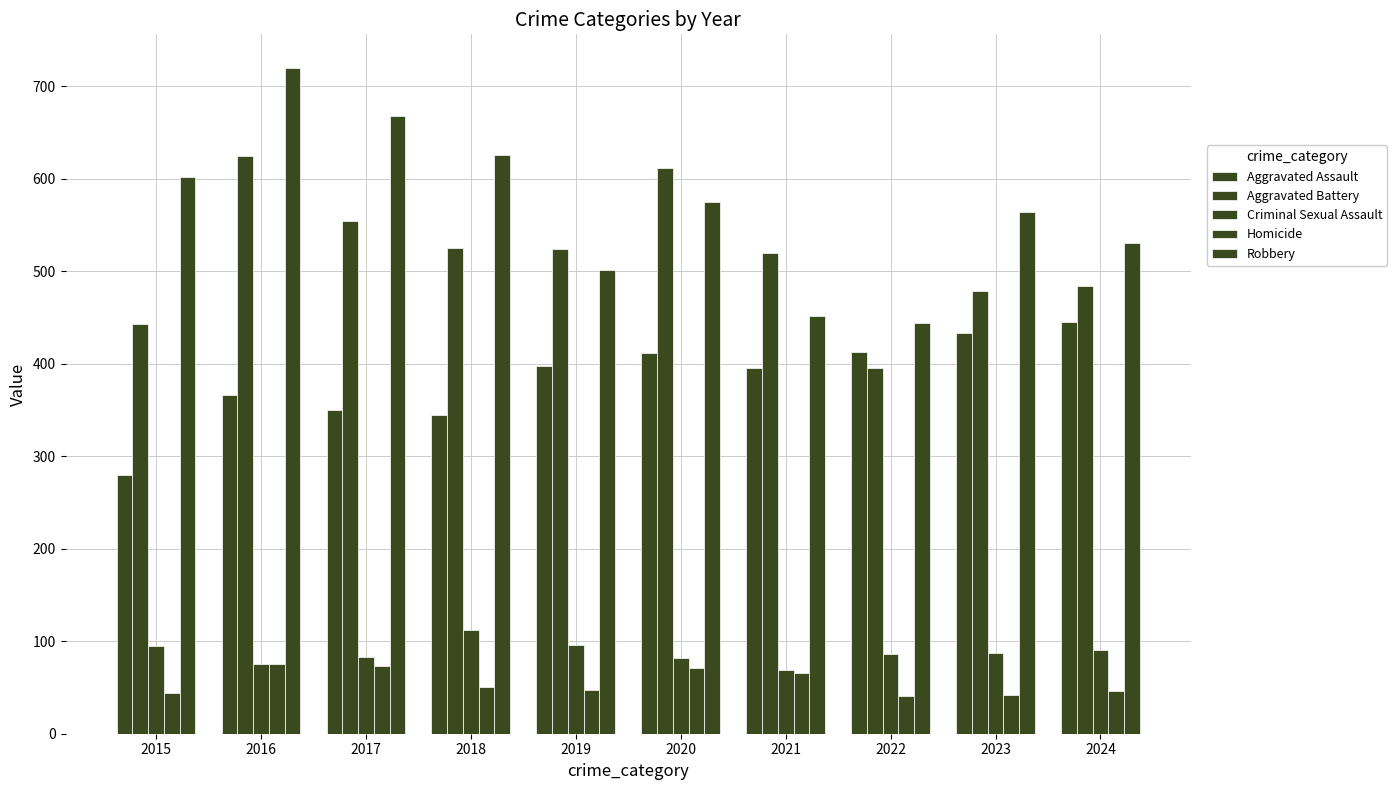

The value of Criminal Sexual Assault at 2015 is 95. True or false?

True